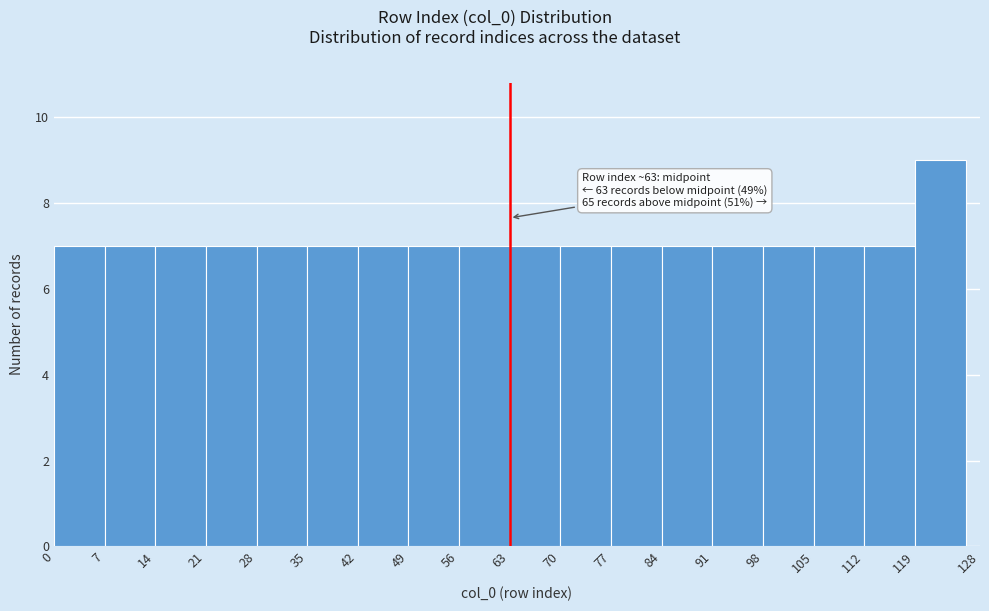

Which range on the x-axis has the tallest bar?

119 to 128